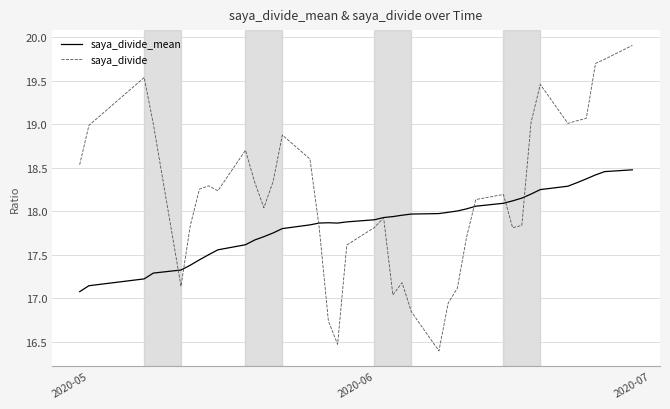

Is this an area chart (filled region under the line)?

No